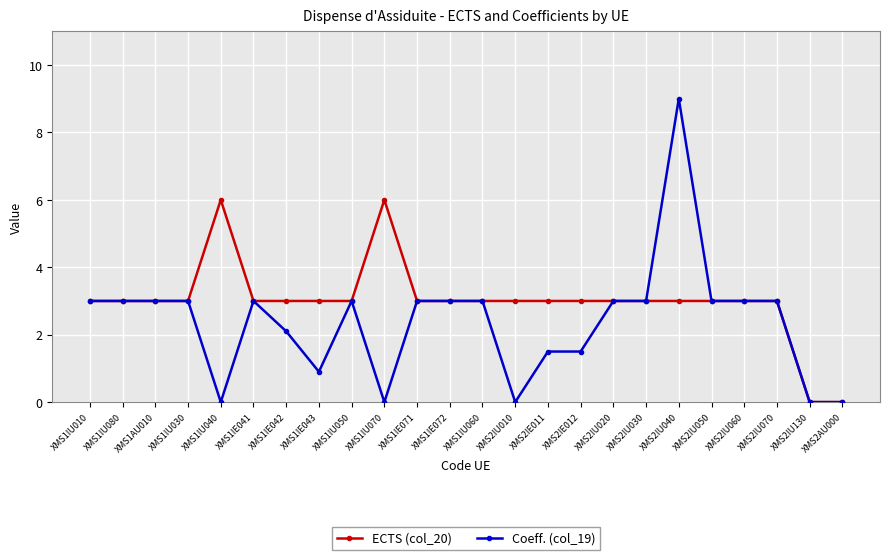

True or false: ECTS (col_20) has a value of 5.4 at XMS1IE043.

False